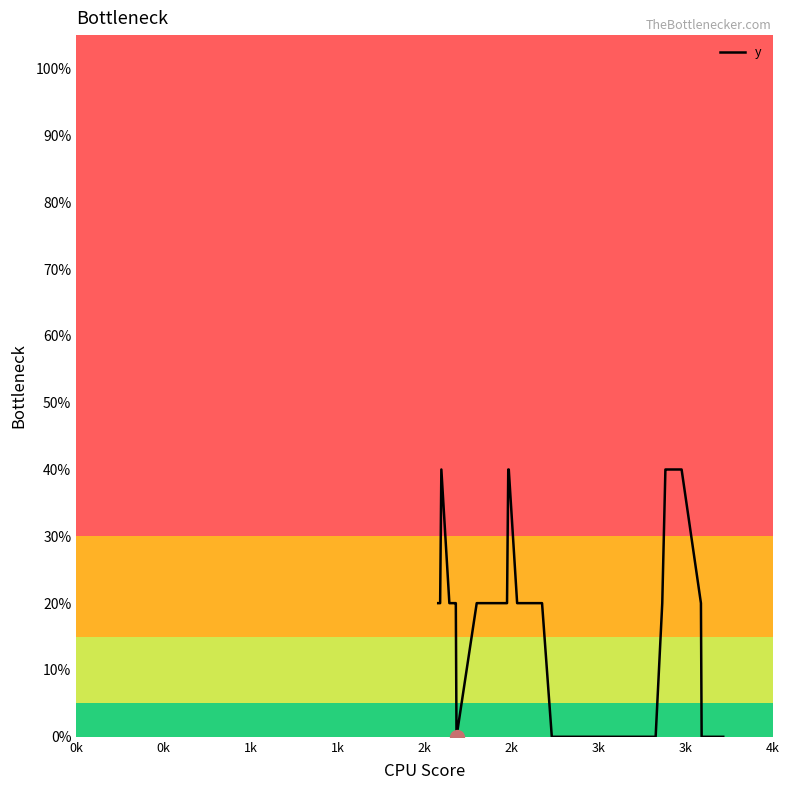

Reading right to left, transcribe all the data shown in this chart.

0.0	0.0	0.0	0.0	0.2	0.4	0.4	0.4	0.4	0.2	0.0	0.0	0.0	0.0	0.0	0.0	0.0	0.0	0.0	0.0	0.0	0.0	0.0	0.0	0.2	0.2	0.2	0.4	0.4	0.2	0.2	0.2	0.0	0.2	0.2	0.2	0.2	0.4	0.2	0.2